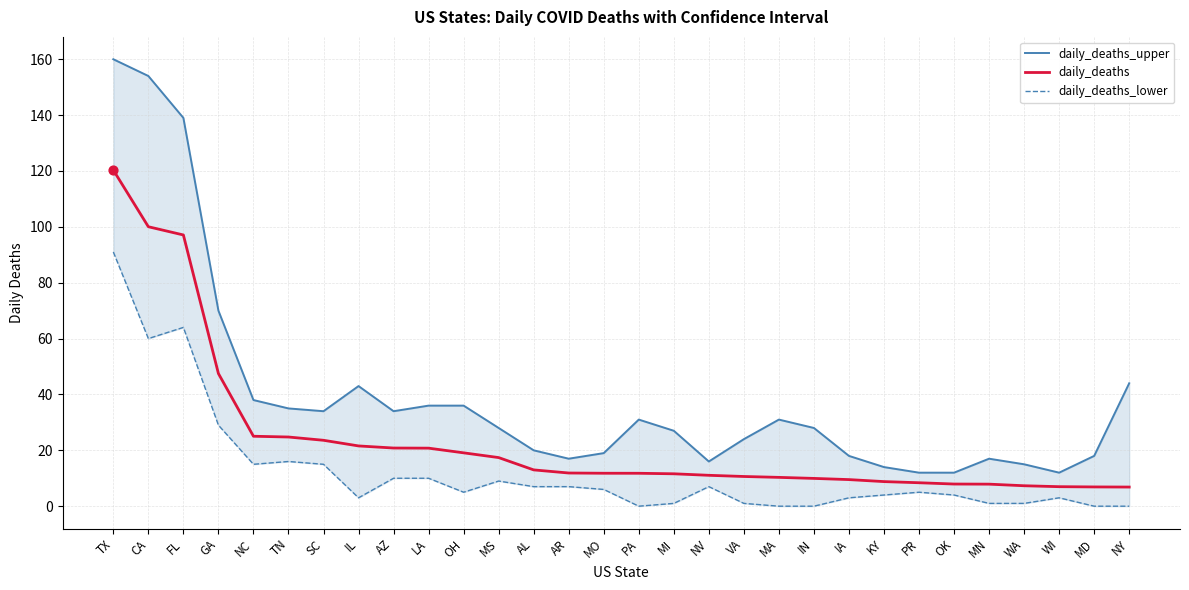

Which series contains the lowest Y value?

daily_deaths_lower